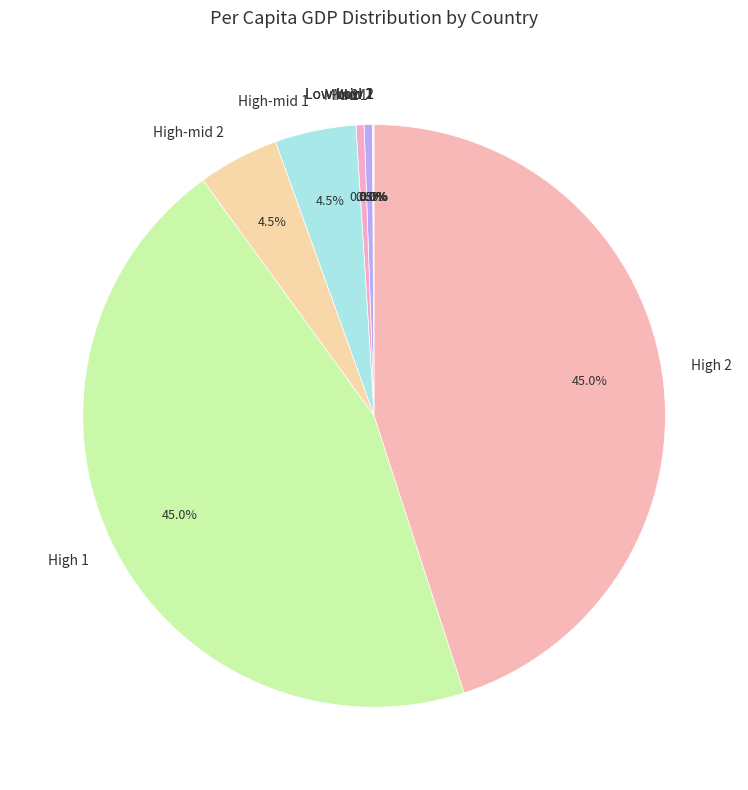

Does any single category account for the majority?

No